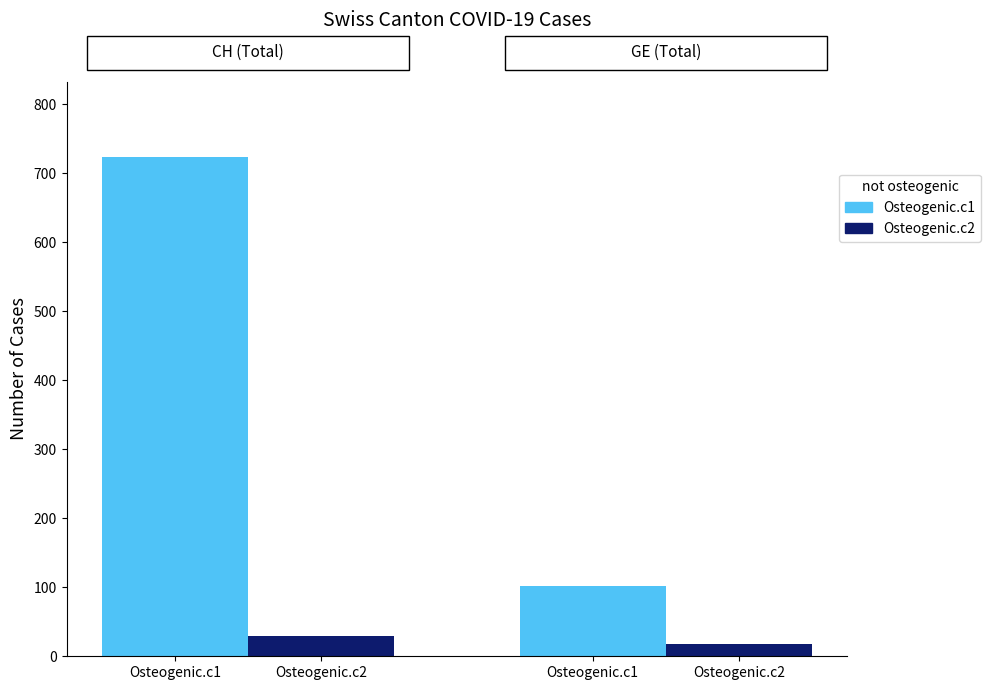

How many groups of bars are there?

2